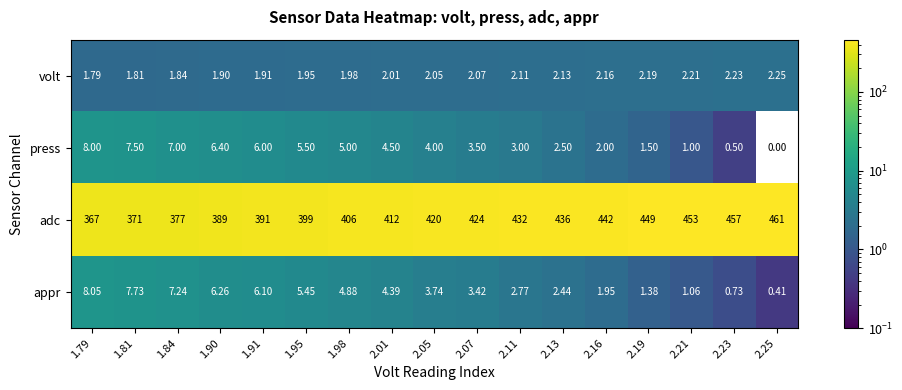

Which series has the largest total across all categories?

adc